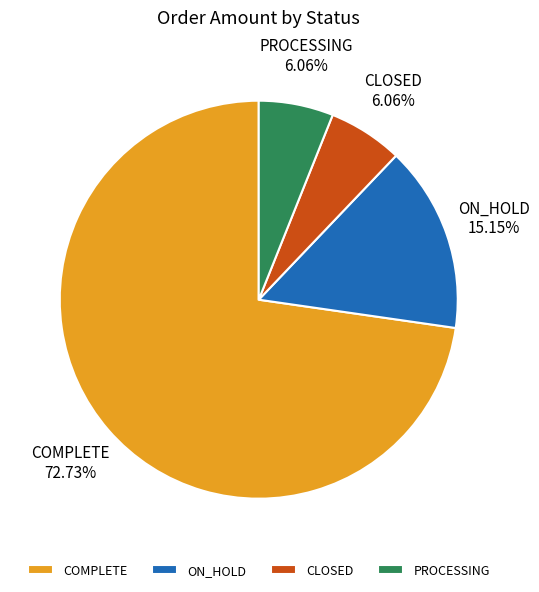

Is there any slice that represents more than half of the pie?

Yes